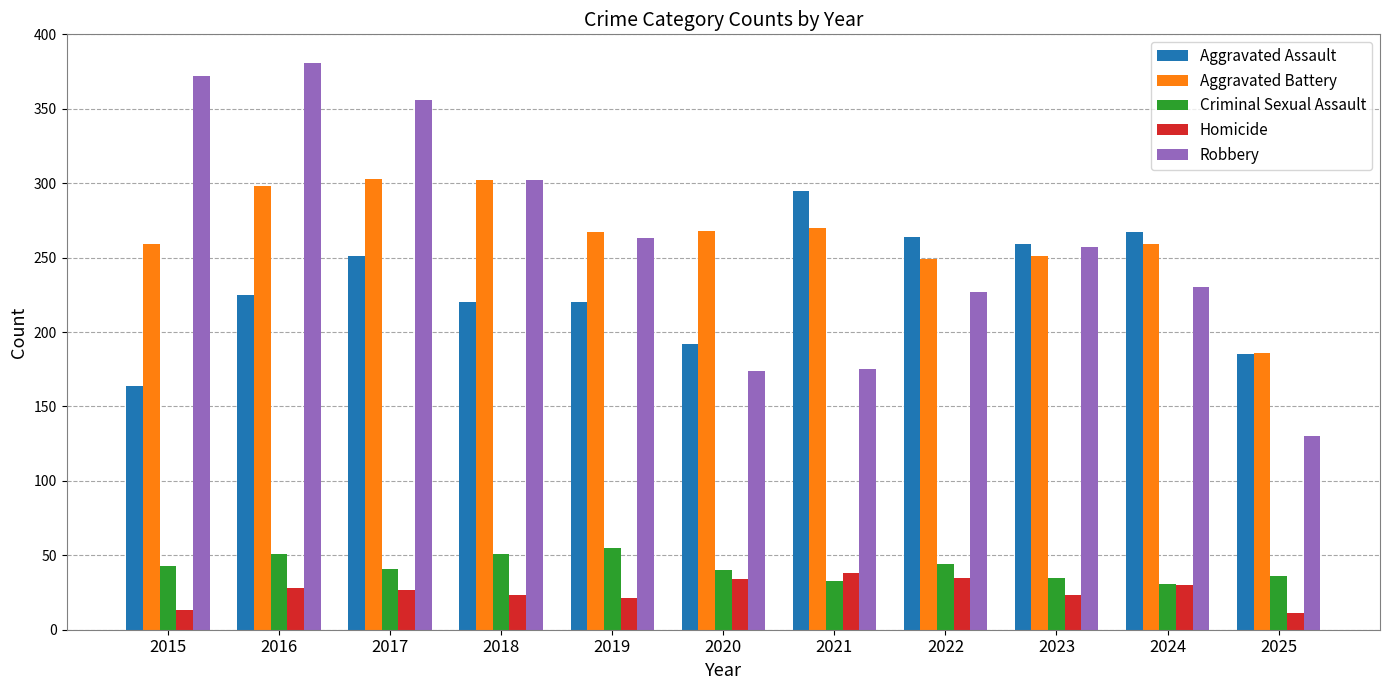

Does the chart contain stacked bars?

No